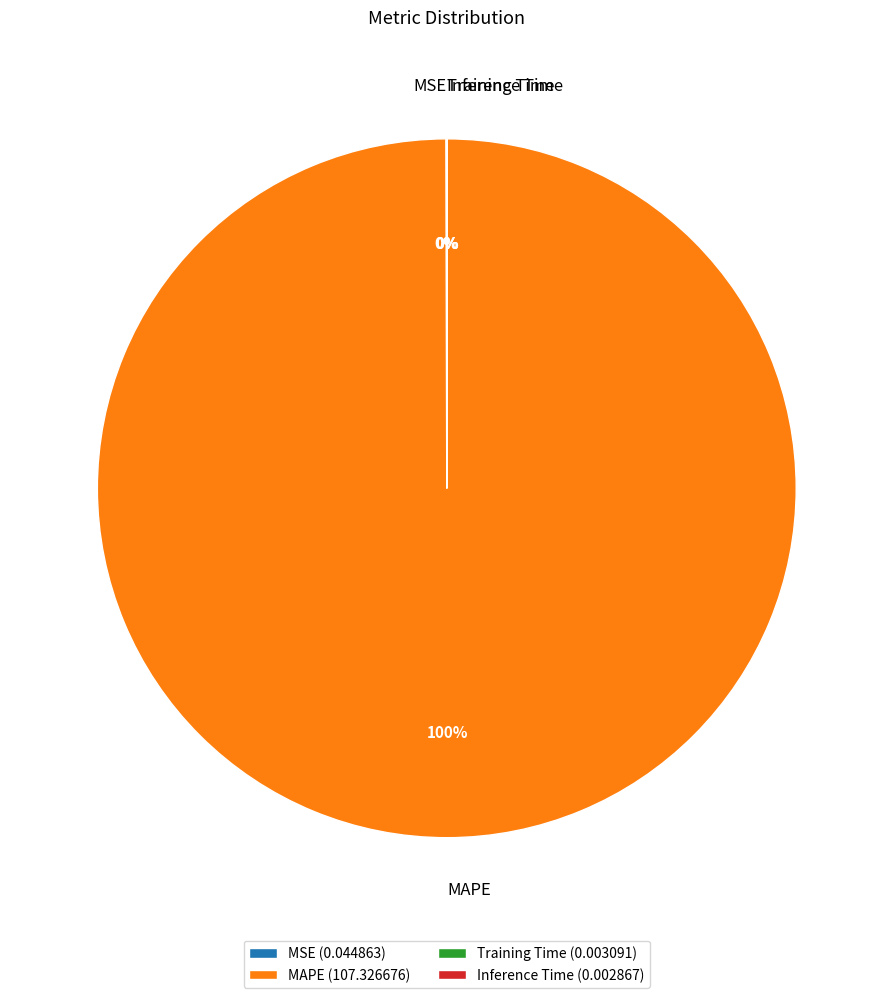

True or false: MAPE (107.326676) accounts for 100% of the total.

True